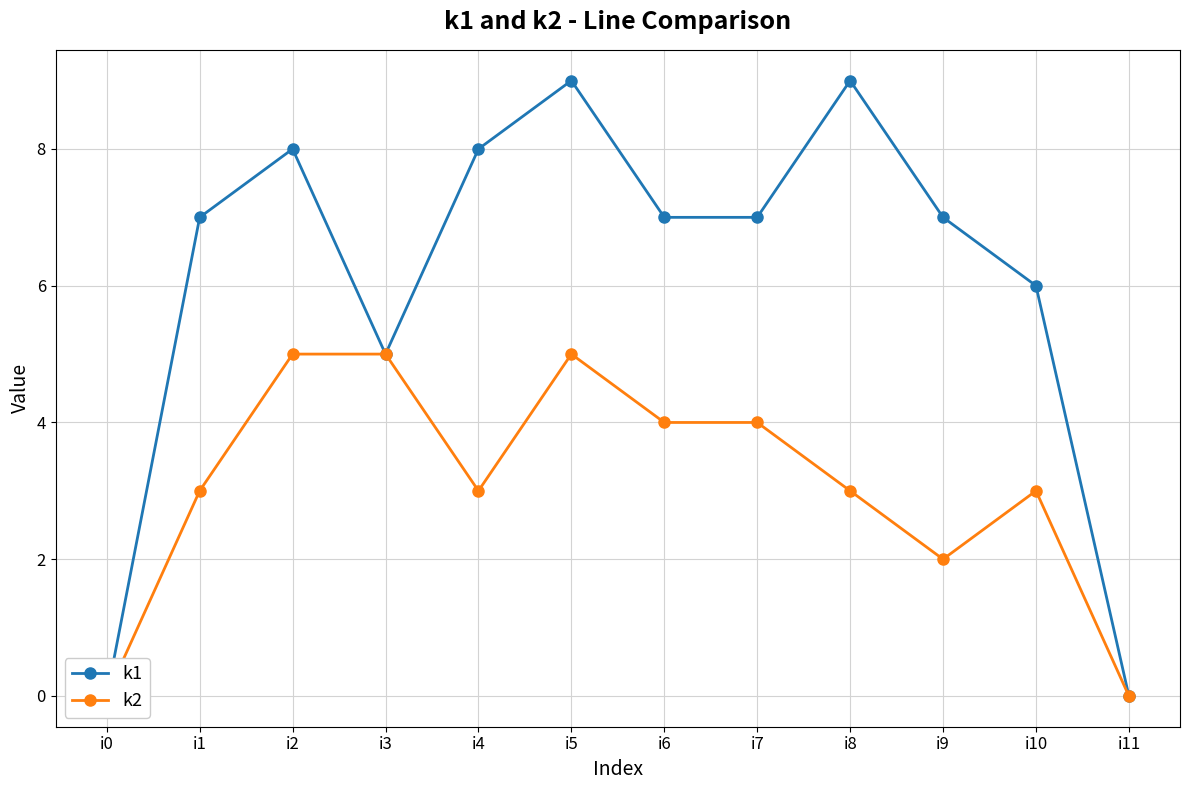

Reading left to right, extract all data points from this chart.

k1: 0	7	8	5	8	9	7	7	9	7	6	0
k2: 0	3	5	5	3	5	4	4	3	2	3	0